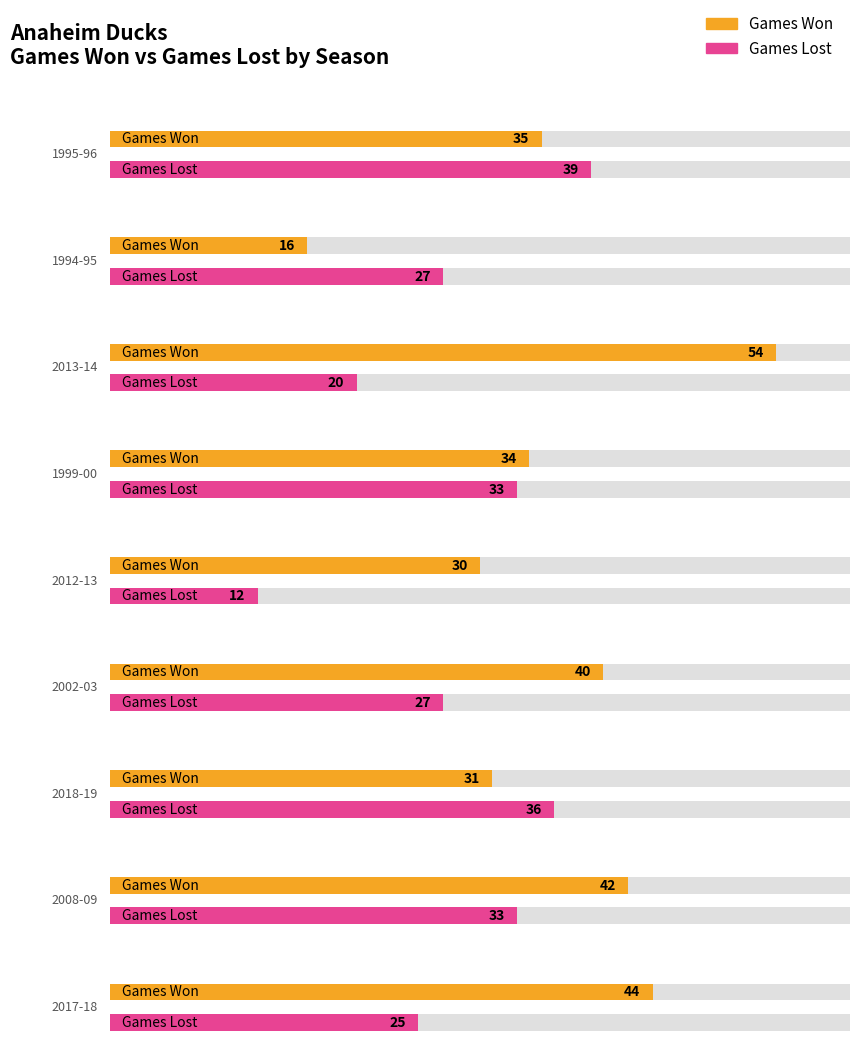

Which series has the largest range (max minus min)?

Games Won